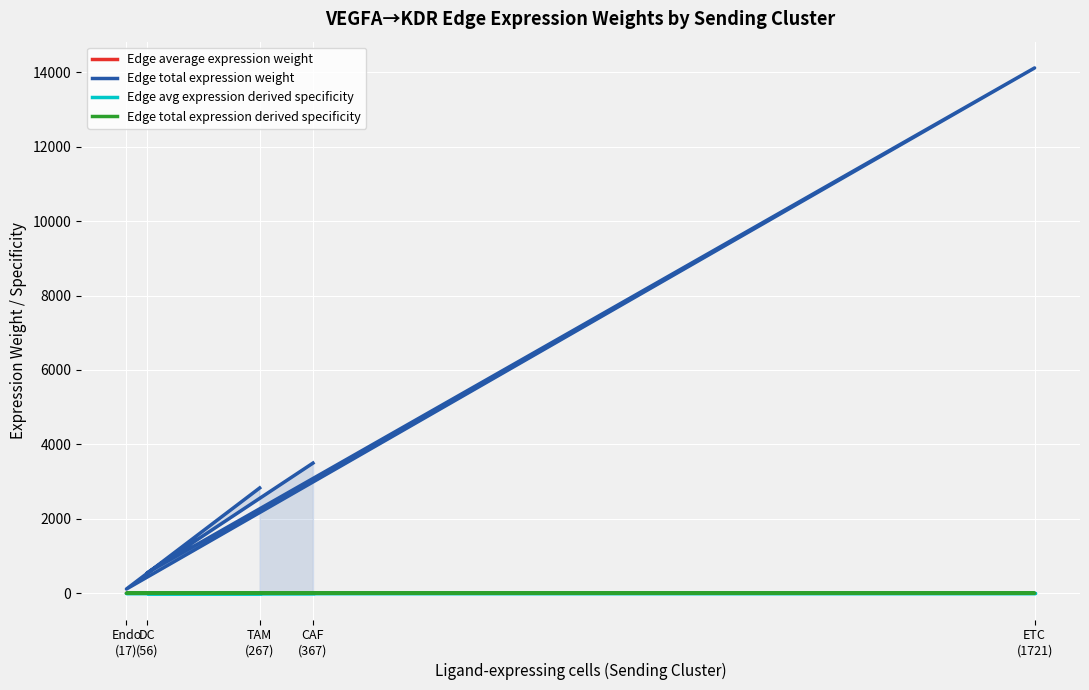

Which series has the widest spread of values?

Edge total expression weight